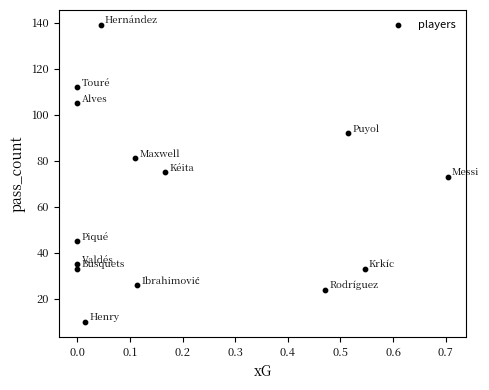

What is the range of Y values (max minus min)?

129